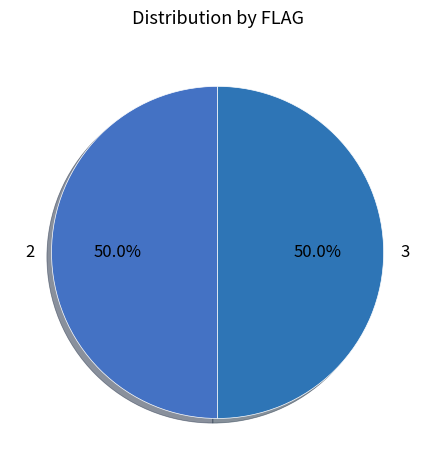

What portion of the pie excludes 2?

50.0%